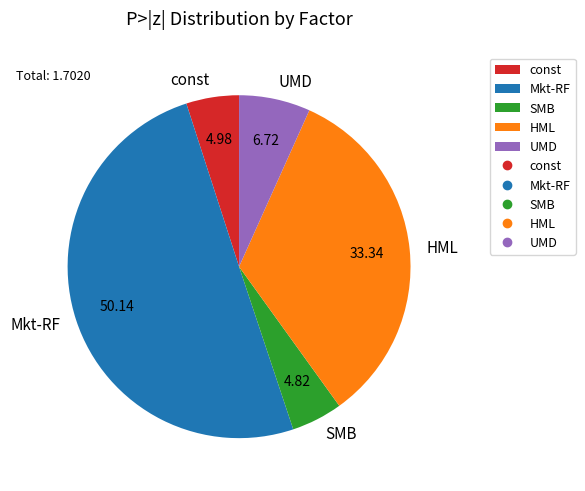

The HML slice represents 25% of the pie. True or false?

False